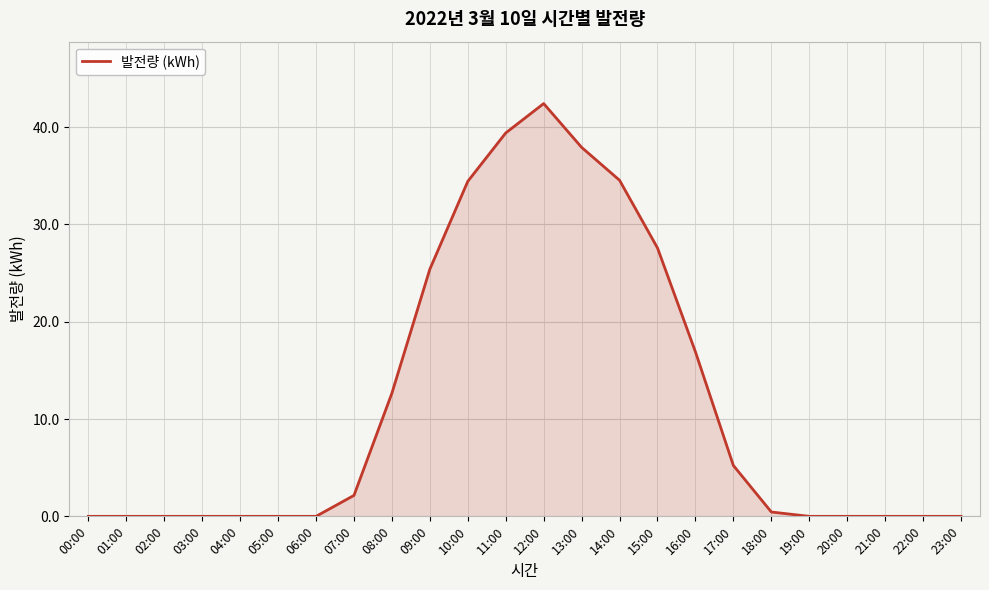

How many lines are shown in the chart?

1